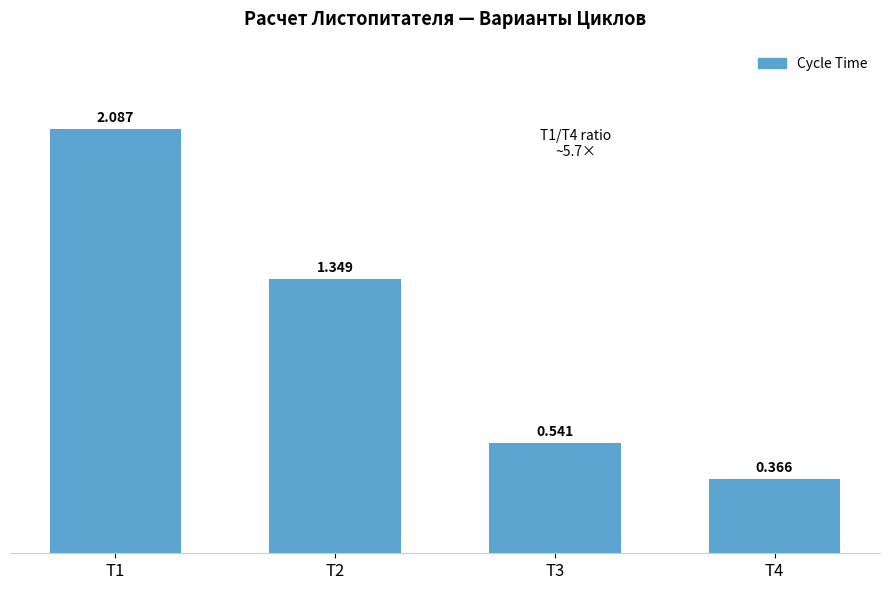

What is the ratio of the value at T3 to the value at T1?

0.3